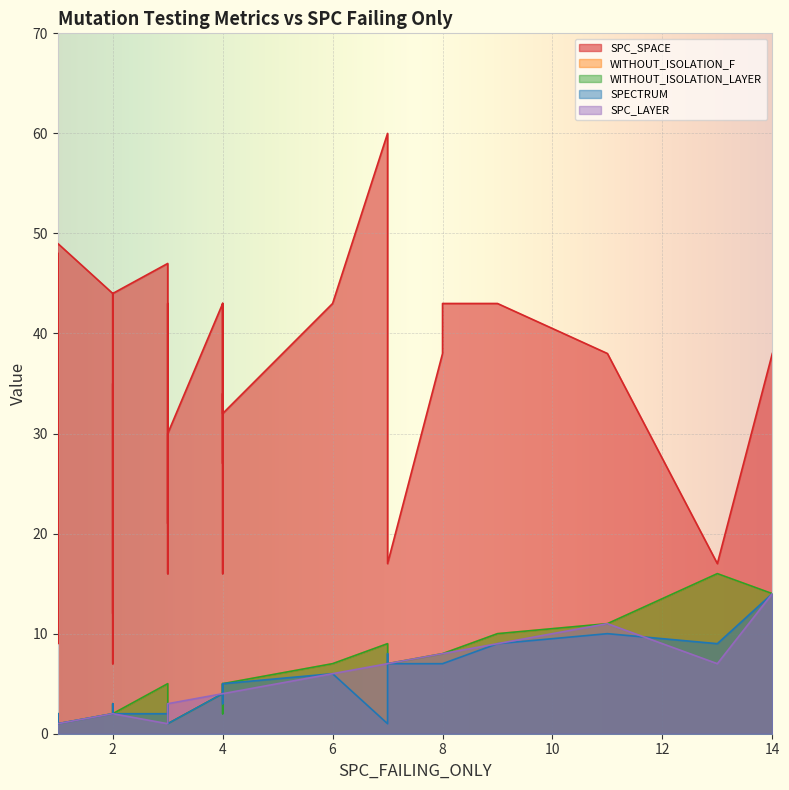

What is the average value of the SPECTRUM series?

4